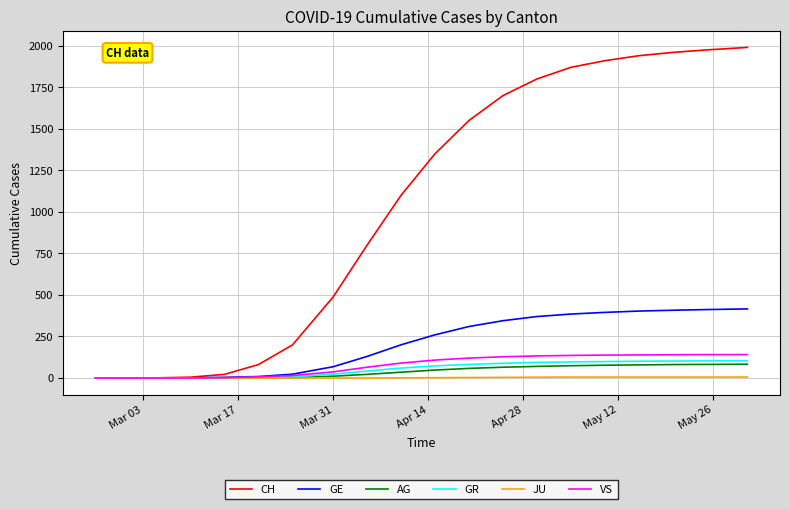

How many lines are shown in the chart?

6